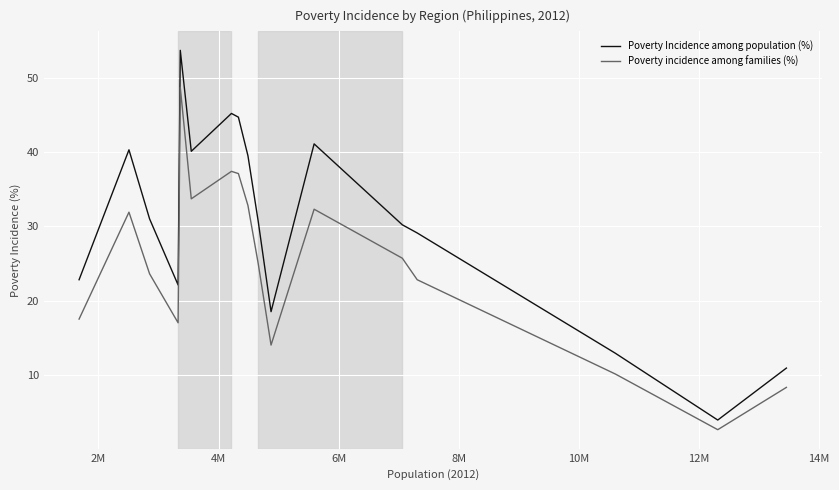

What is the smallest value displayed?

2.6